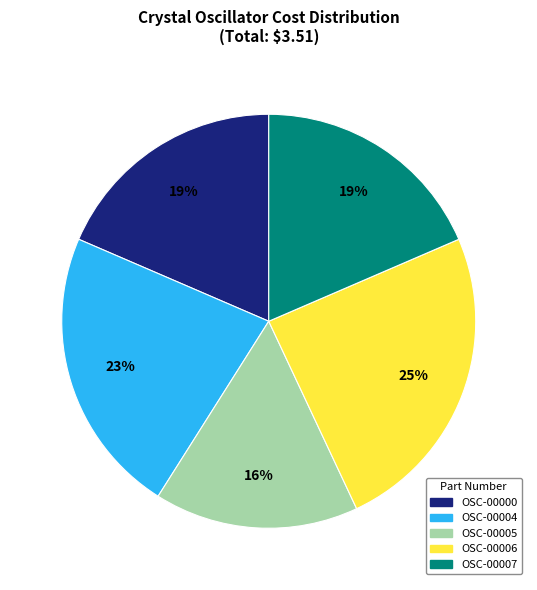

How many slices are in this pie chart?

5